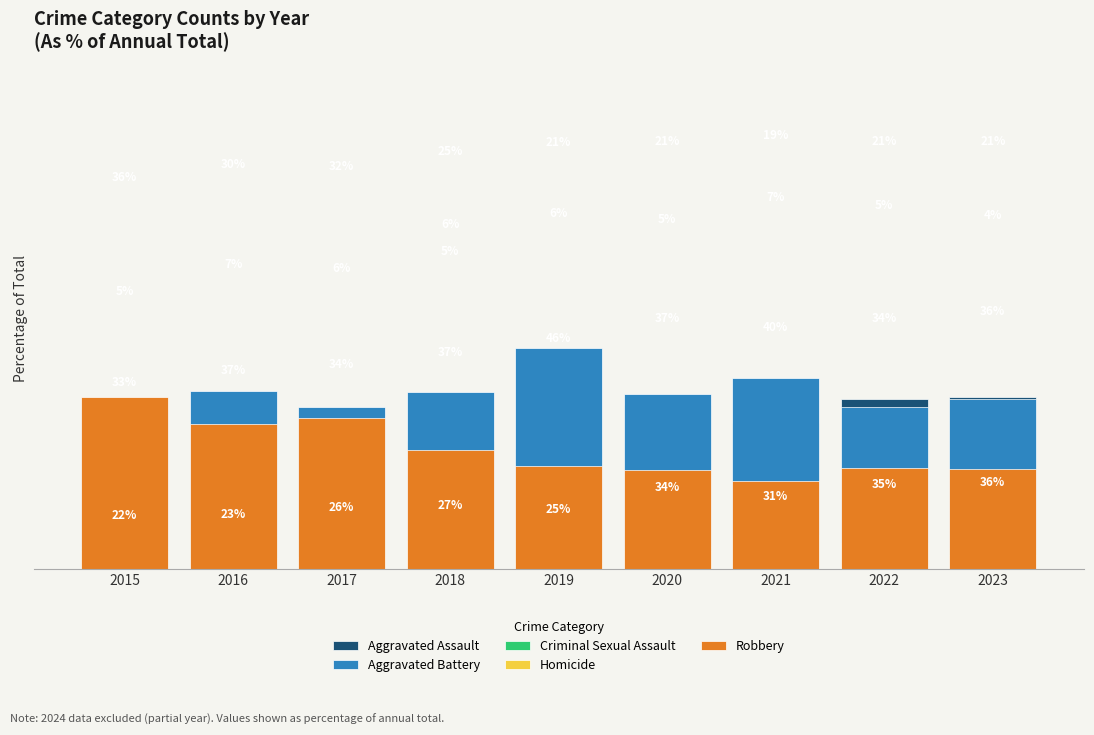

What is the sum of the Aggravated Assault values at 2023 and 2018?

62.9